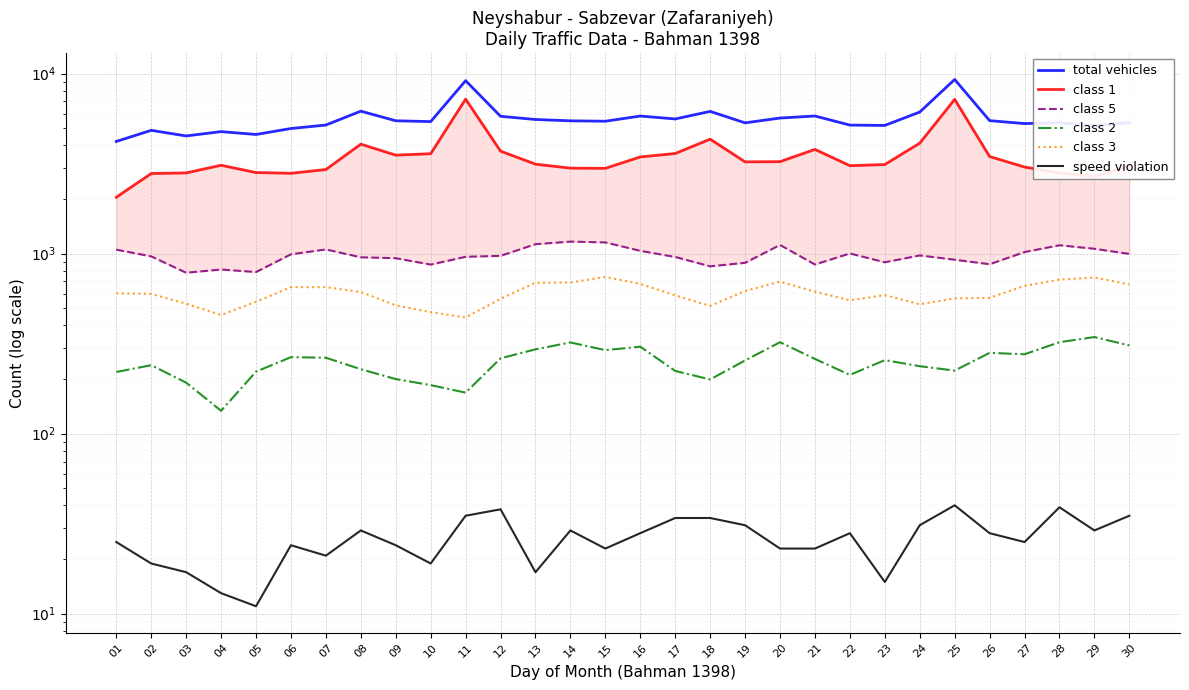

What value does the total vehicles series have at 22, to the nearest 50?

5150